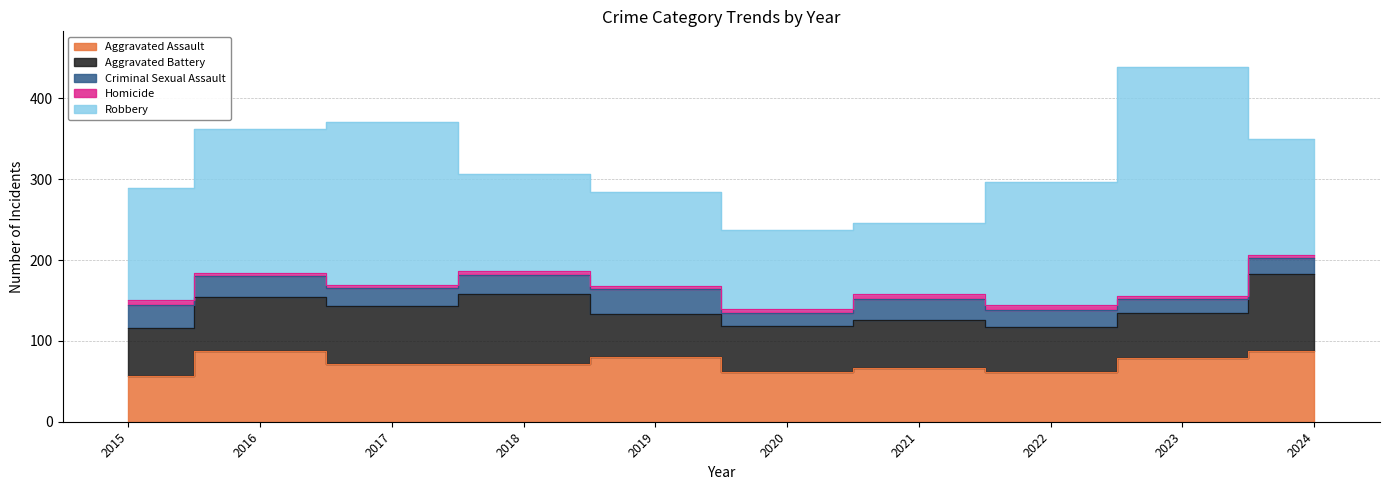

True or false: Robbery has more than 2 points higher than both neighbors.

False